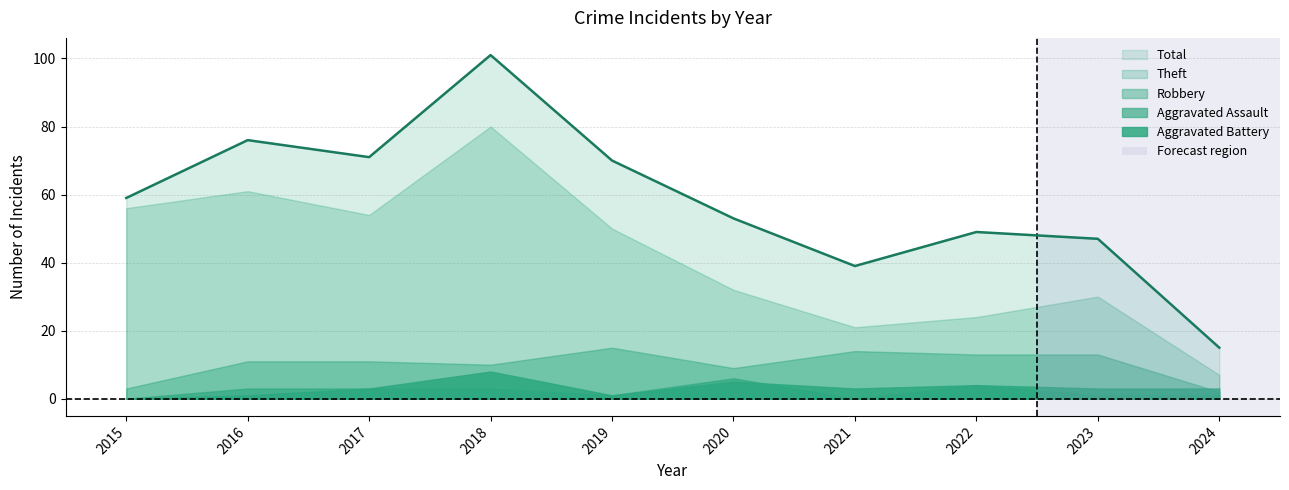

At which category does Robbery reach its first local valley?

2018